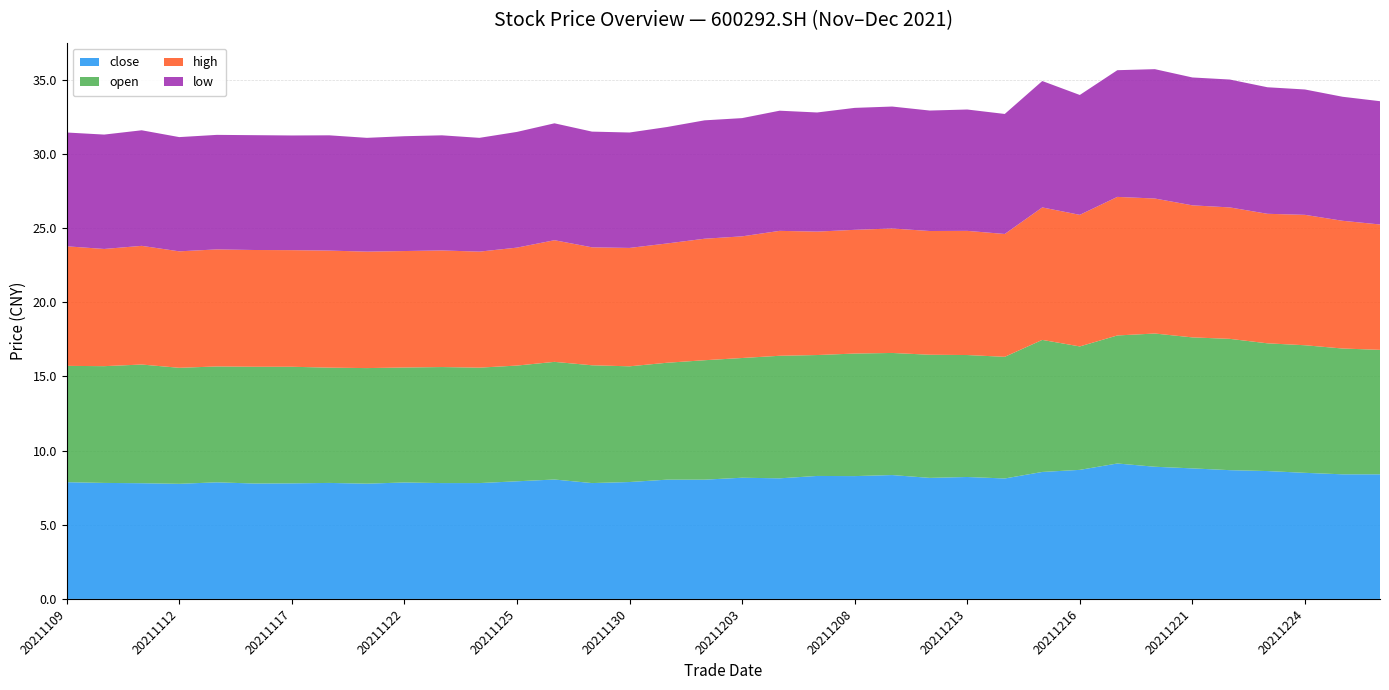

Reading left to right, what are all the values shown in this chart?

close: 20211109=7.9	20211110=7.8	20211111=7.8	20211112=7.8	20211115=7.9	20211116=7.8	20211117=7.8	20211118=7.8	20211119=7.8	20211122=7.8	20211123=7.8	20211124=7.8	20211125=7.9	20211126=8.1	20211129=7.8	20211130=7.9	20211201=8.0	20211202=8.0	20211203=8.2	20211206=8.1	20211207=8.3	20211208=8.3	20211209=8.3	20211210=8.2	20211213=8.2	20211214=8.1	20211215=8.6	20211216=8.7	20211217=9.1	20211220=8.9	20211221=8.8	20211222=8.7	20211223=8.6	20211224=8.5	20211227=8.4	20211228=8.4
open: 20211109=7.8	20211110=7.9	20211111=8.0	20211112=7.8	20211115=7.8	20211116=7.9	20211117=7.9	20211118=7.8	20211119=7.8	20211122=7.8	20211123=7.8	20211124=7.8	20211125=7.8	20211126=7.9	20211129=7.9	20211130=7.8	20211201=7.9	20211202=8.1	20211203=8.1	20211206=8.3	20211207=8.2	20211208=8.3	20211209=8.2	20211210=8.3	20211213=8.2	20211214=8.2	20211215=8.9	20211216=8.3	20211217=8.6	20211220=9.0	20211221=8.8	20211222=8.8	20211223=8.6	20211224=8.6	20211227=8.5	20211228=8.4
high: 20211109=8.1	20211110=7.9	20211111=8.0	20211112=7.8	20211115=7.9	20211116=7.9	20211117=7.9	20211118=7.9	20211119=7.8	20211122=7.8	20211123=7.9	20211124=7.8	20211125=8.0	20211126=8.2	20211129=8.0	20211130=8.0	20211201=8.0	20211202=8.2	20211203=8.2	20211206=8.4	20211207=8.3	20211208=8.3	20211209=8.4	20211210=8.3	20211213=8.4	20211214=8.3	20211215=8.9	20211216=8.9	20211217=9.3	20211220=9.1	20211221=8.9	20211222=8.9	20211223=8.7	20211224=8.8	20211227=8.6	20211228=8.4
low: 20211109=7.7	20211110=7.7	20211111=7.8	20211112=7.7	20211115=7.7	20211116=7.7	20211117=7.7	20211118=7.8	20211119=7.7	20211122=7.7	20211123=7.8	20211124=7.7	20211125=7.8	20211126=7.9	20211129=7.8	20211130=7.8	20211201=7.8	20211202=8.0	20211203=8.0	20211206=8.1	20211207=8.0	20211208=8.2	20211209=8.2	20211210=8.1	20211213=8.2	20211214=8.1	20211215=8.5	20211216=8.1	20211217=8.5	20211220=8.7	20211221=8.6	20211222=8.6	20211223=8.5	20211224=8.4	20211227=8.4	20211228=8.3